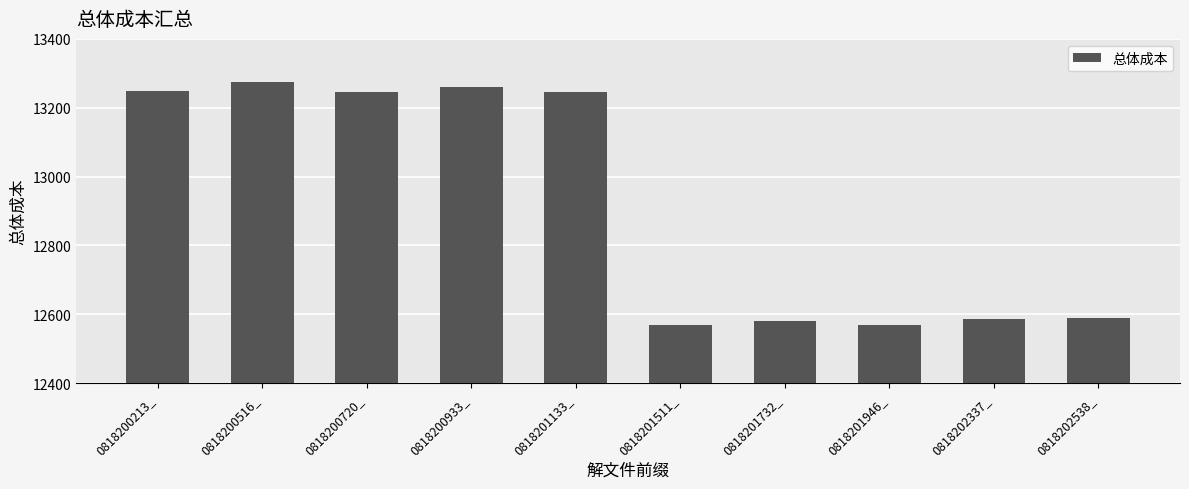

At which category does the chart reach its peak across all series?

0818200516_